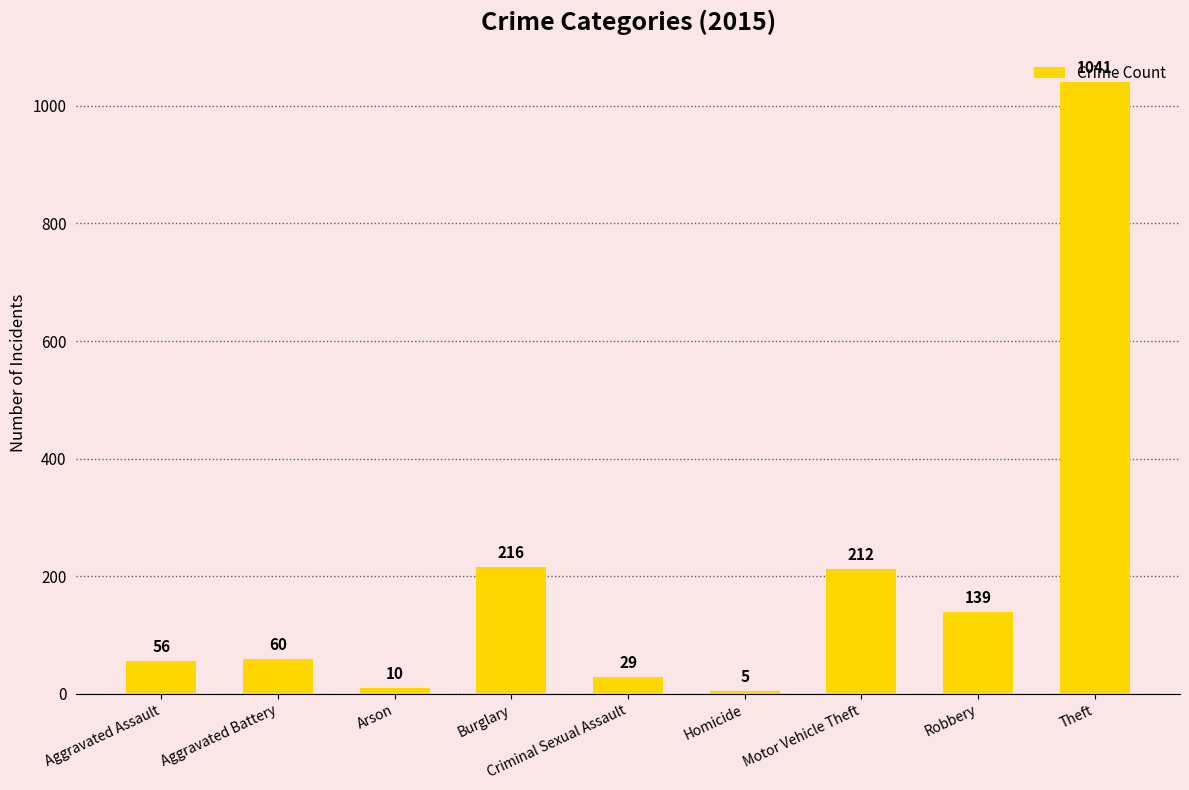

What is the difference between the values at Motor Vehicle Theft and Homicide?

207